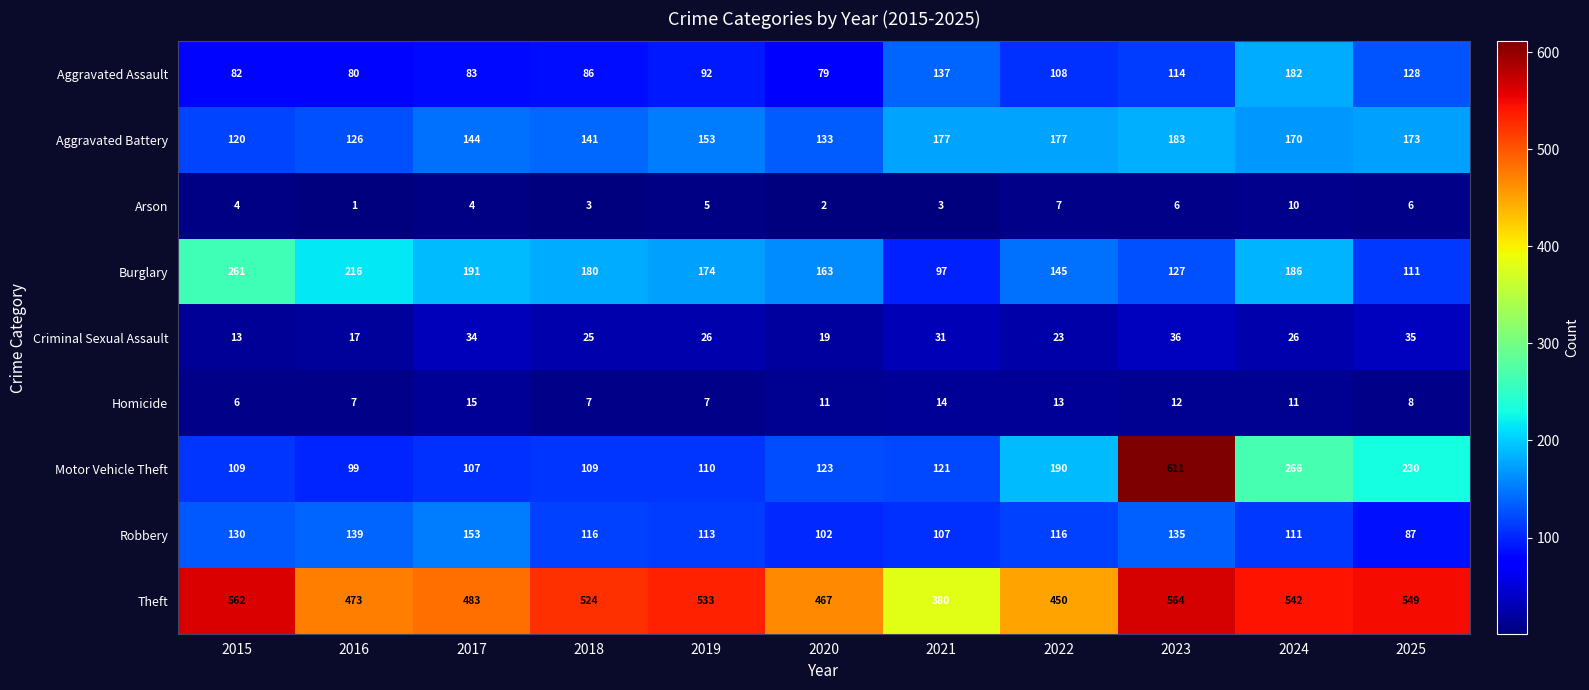

Between 2016 and 2023, which series saw the biggest shift?

Motor Vehicle Theft